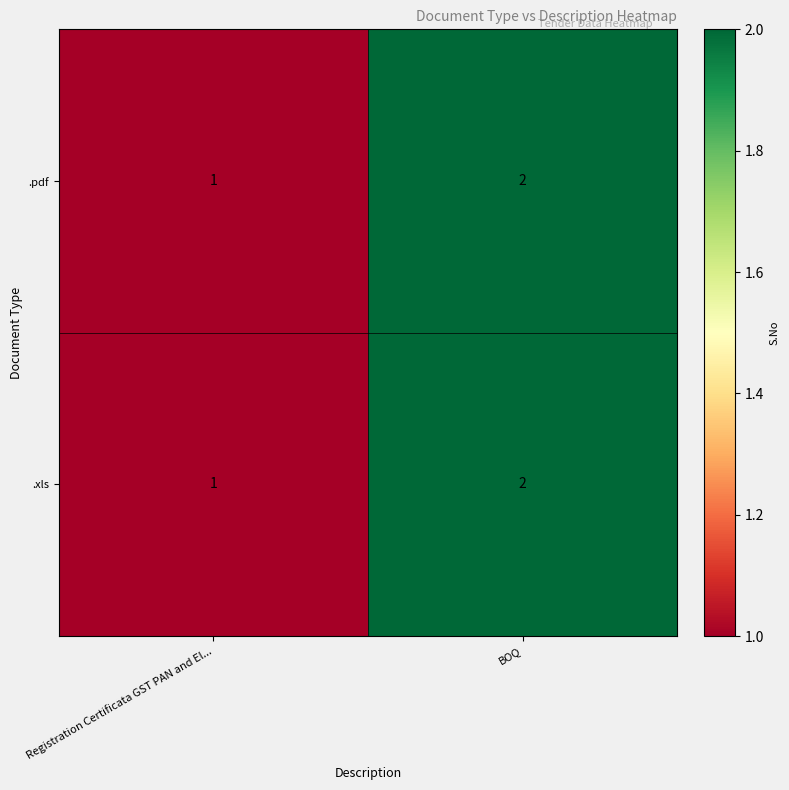

The value of .pdf at Registration Certificata GST PAN and El... is 0. True or false?

False